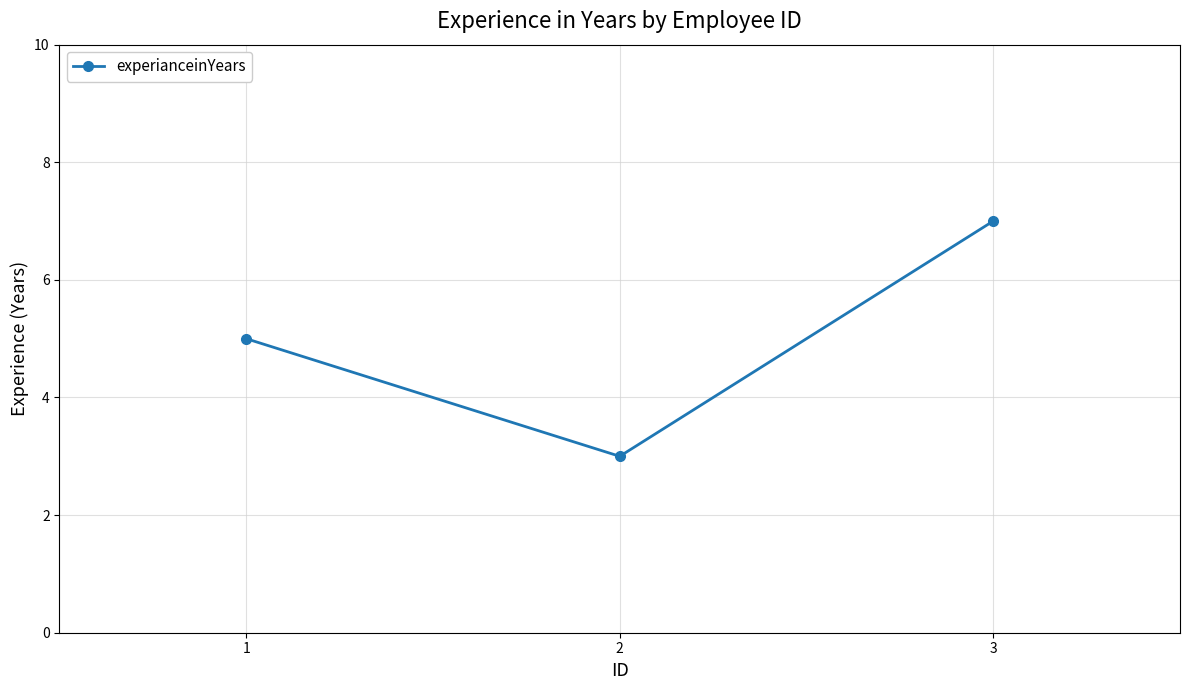

Between 2 and 1, which is larger?

1